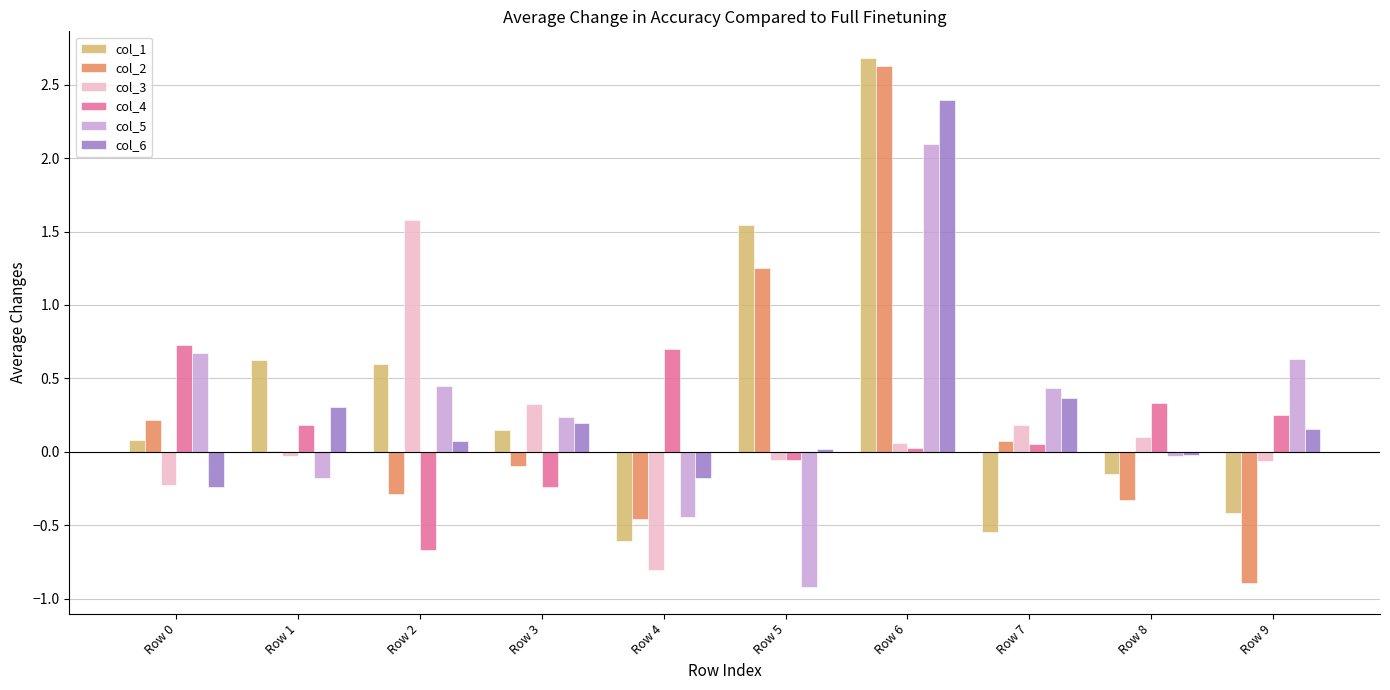

Which series has the largest total across all categories?

col_1